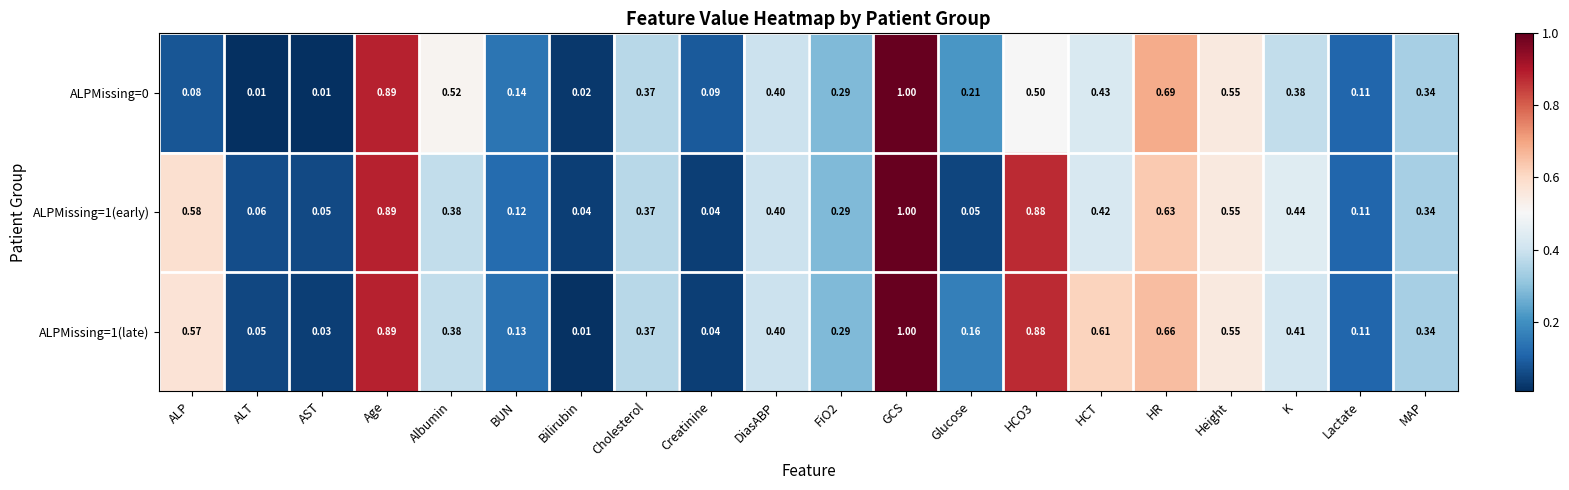

Which category has the highest value across all series?

GCS